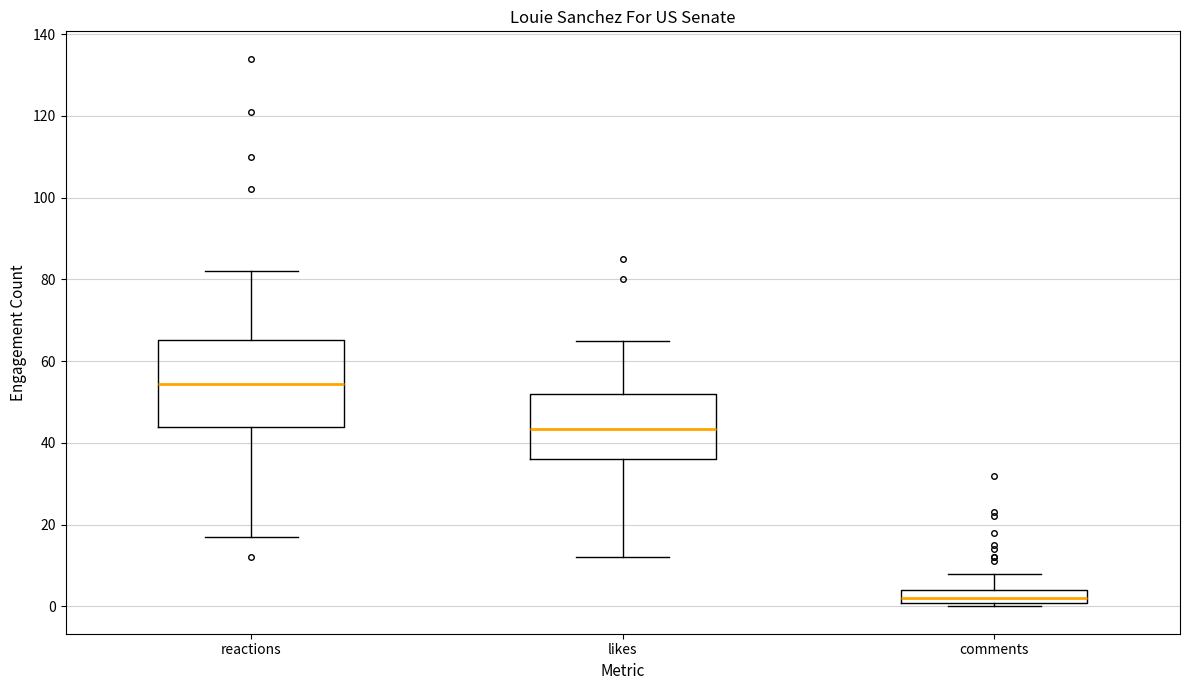

Reading left to right, read every box against the y-axis: the position of its median line, the range the box covers, and the ends of its whiskers. The values are not printed on the chart, so give them approximately, as read against the axis.

reactions: median 54, box 44 to 66, whiskers 18 to 82
likes: median 44, box 36 to 52, whiskers 12 to 66
comments: median 2, box 0 to 4, whiskers 0 (just below the box's lower edge) to 8